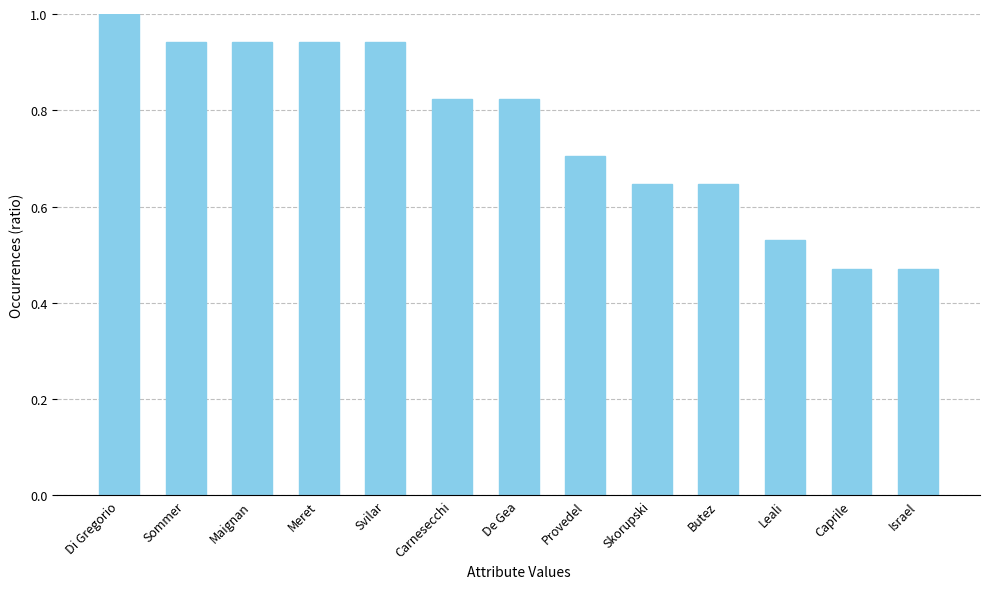

True or false: the data shows 0.2 at Sommer.

False